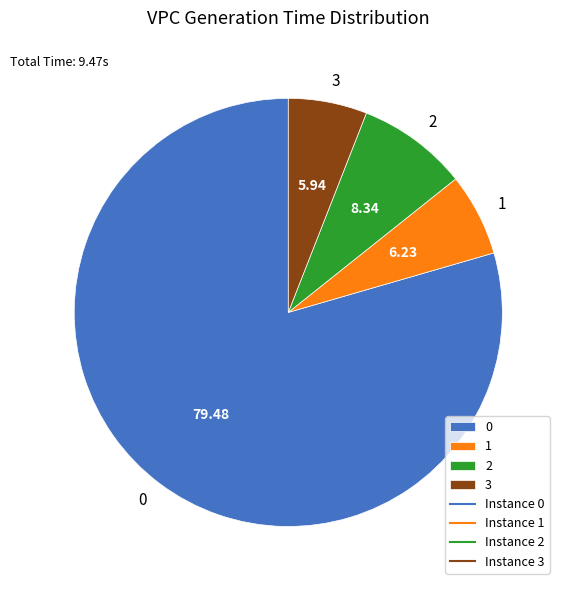

Is there any slice that represents more than half of the pie?

Yes